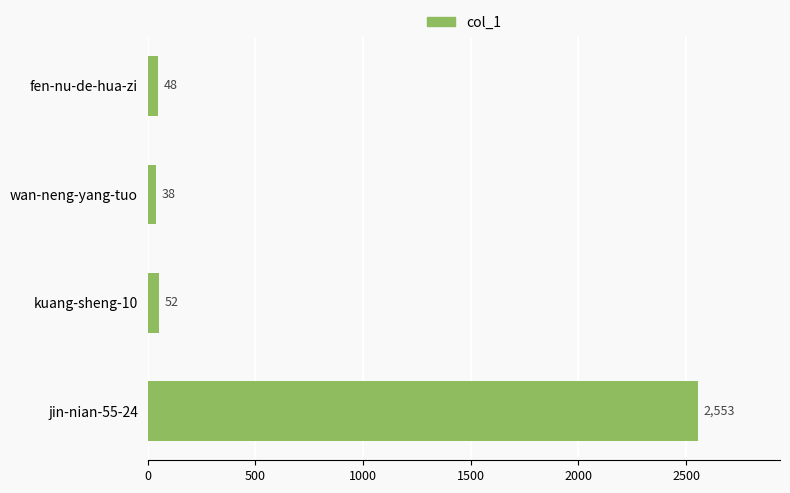

Does the chart contain any negative values?

No